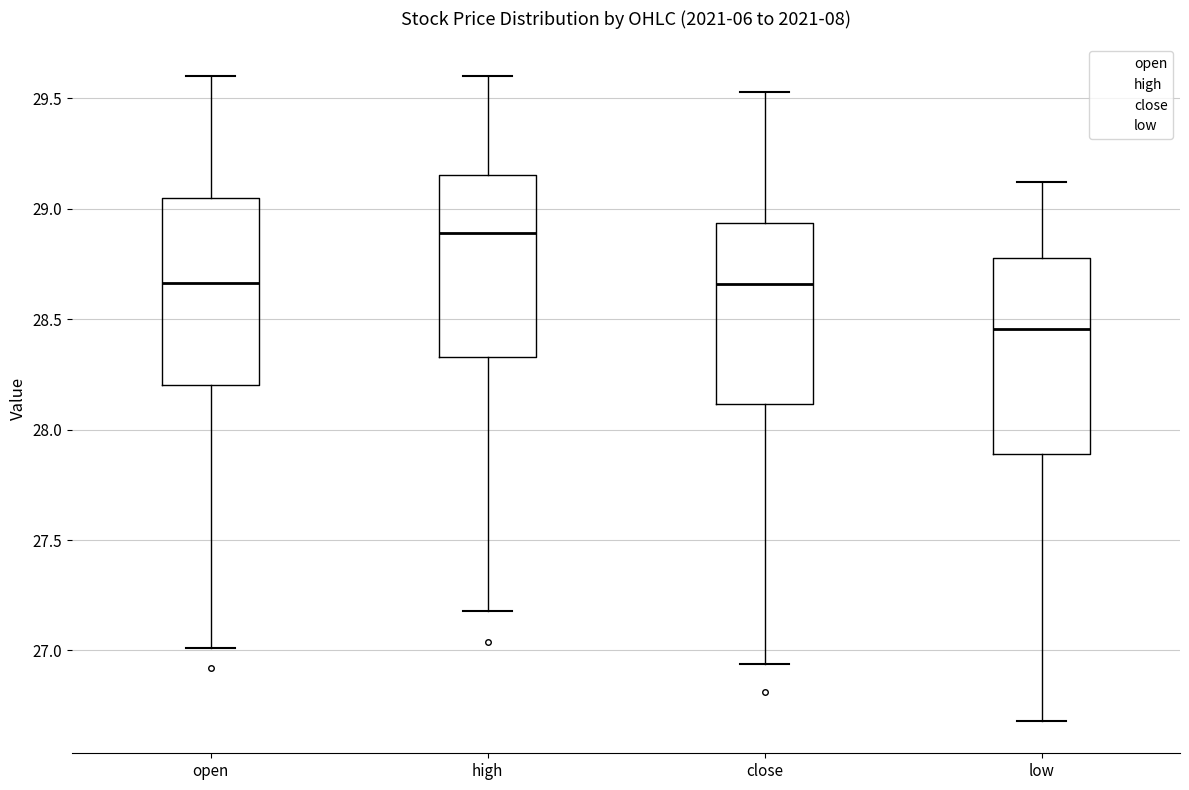

Which box has the highest median line?

high